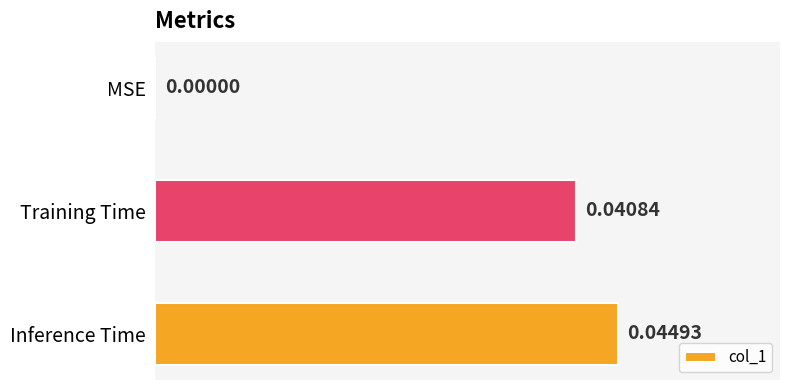

Which has a higher value, Inference Time or Training Time?

Inference Time